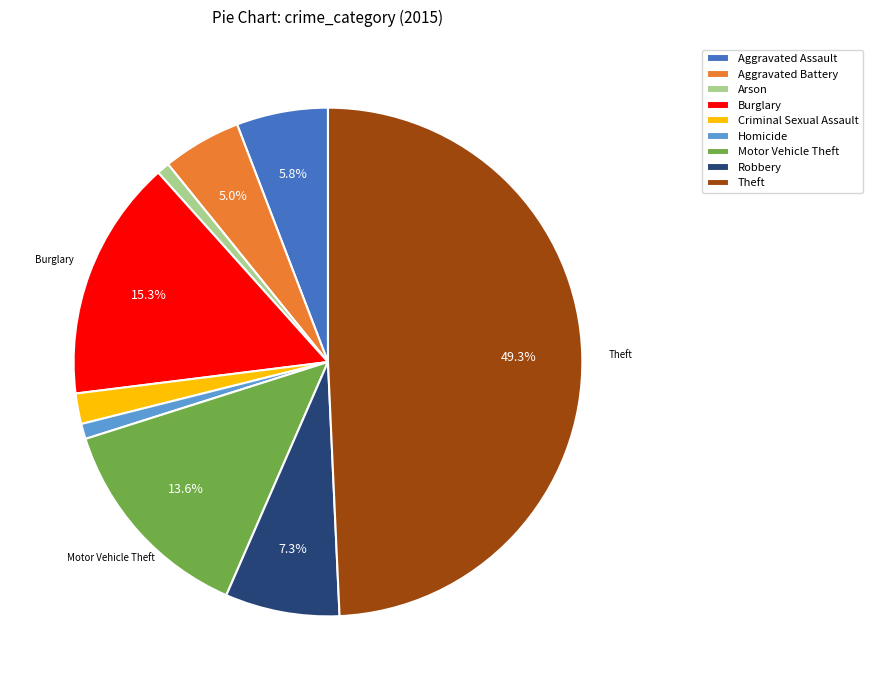

What percentage is the Aggravated Battery slice, to the nearest percent?

5%